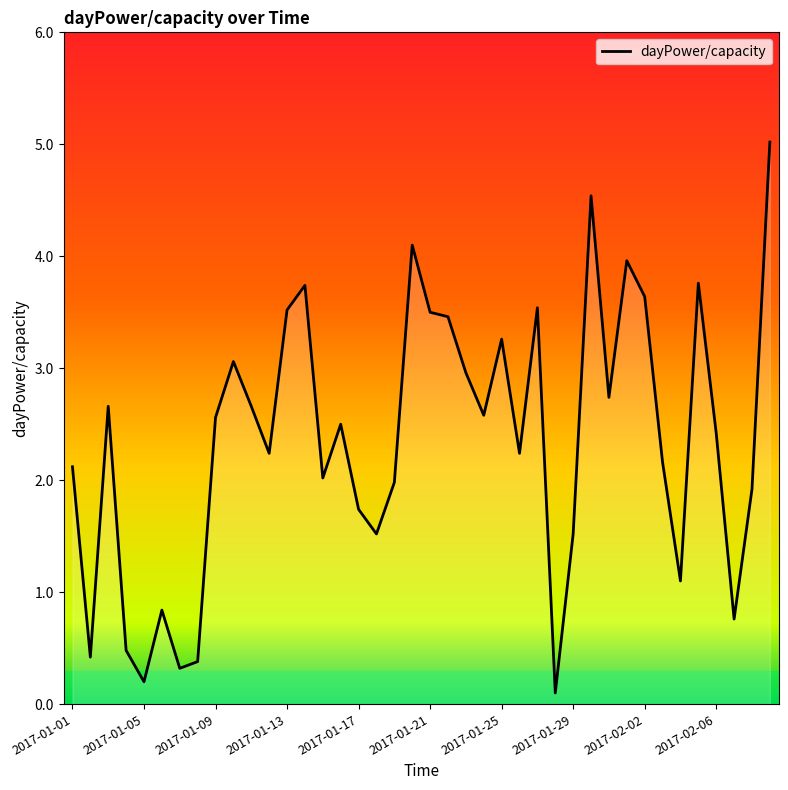

What is the greatest value displayed?

5.0